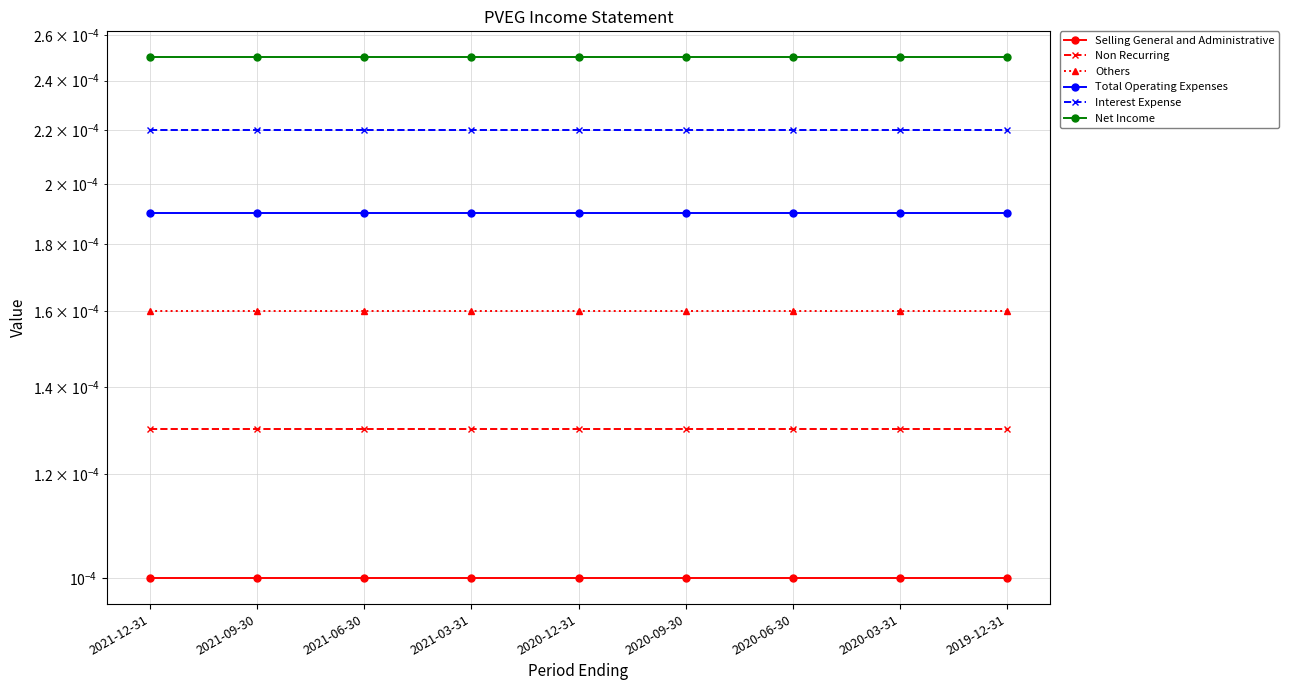

List the labels in order of Total Operating Expenses value, largest first.

2021-12-31, 2021-09-30, 2021-06-30, 2021-03-31, 2020-12-31, 2020-09-30, 2020-06-30, 2020-03-31, 2019-12-31